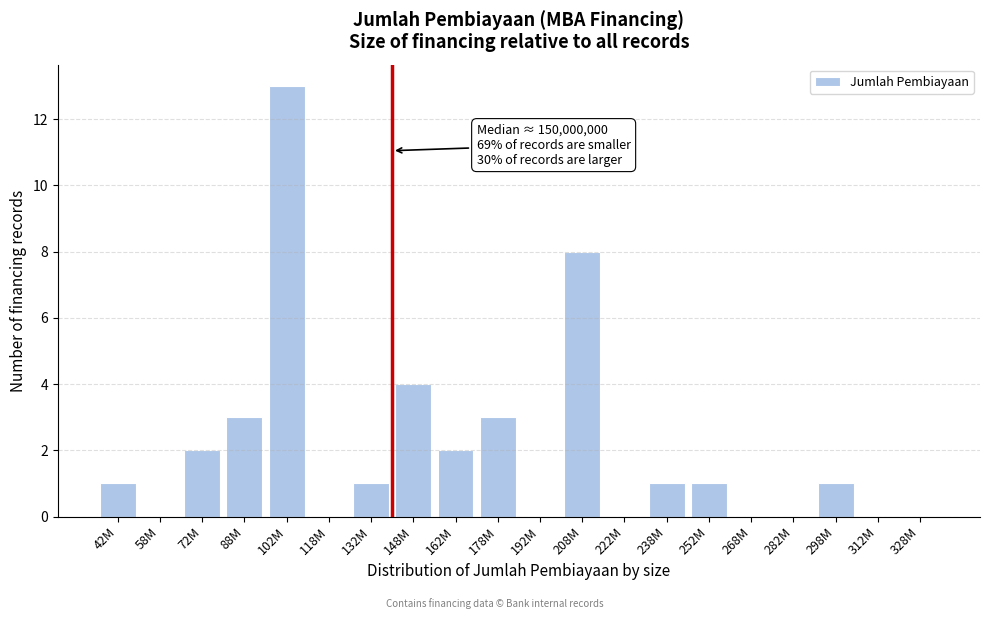

Reading left to right, what are all the values shown in this chart?

42M=1	58M=0	72M=2	88M=3	102M=13	118M=0	132M=1	148M=4	162M=2	178M=3	192M=0	208M=8	222M=0	238M=1	252M=1	268M=0	282M=0	298M=1	312M=0	328M=0